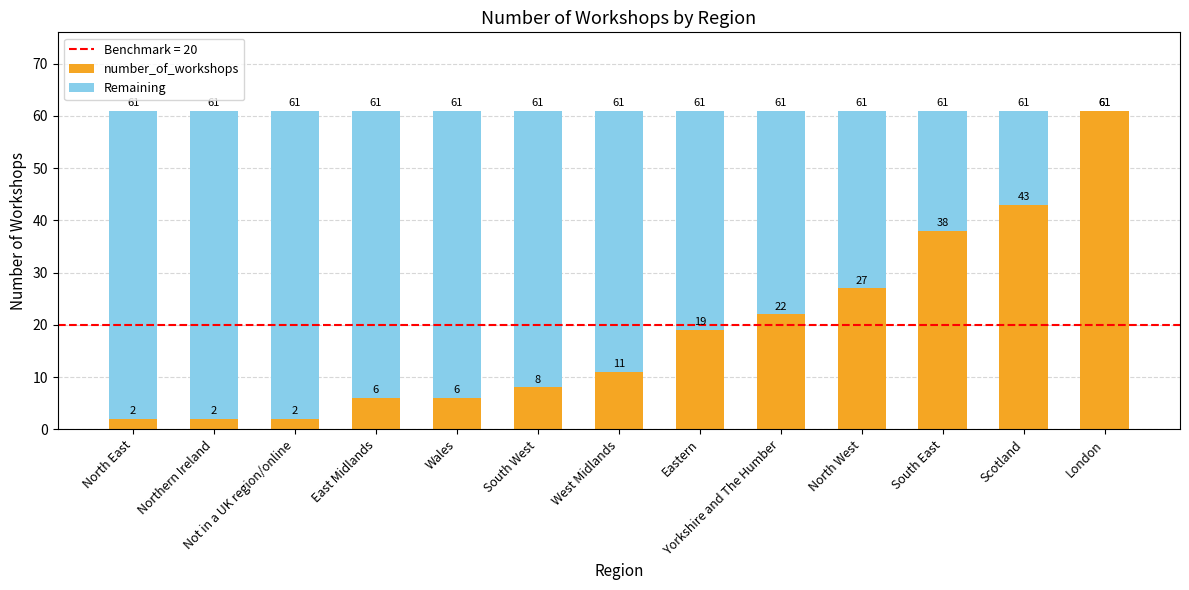

What is the highest value of the number_of_workshops series?

61